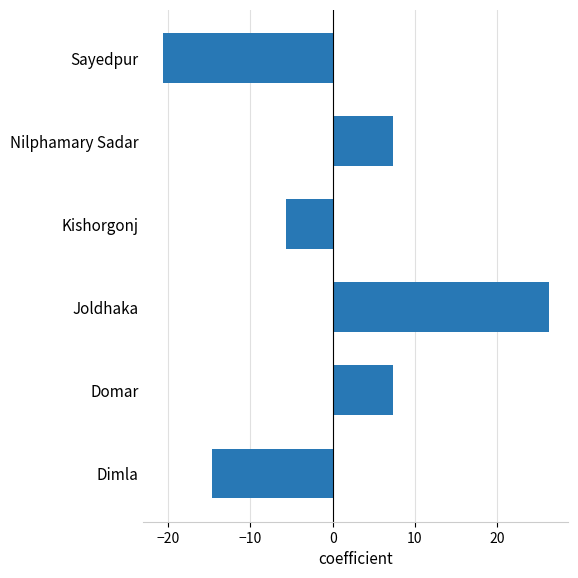

How many values are below zero?

3